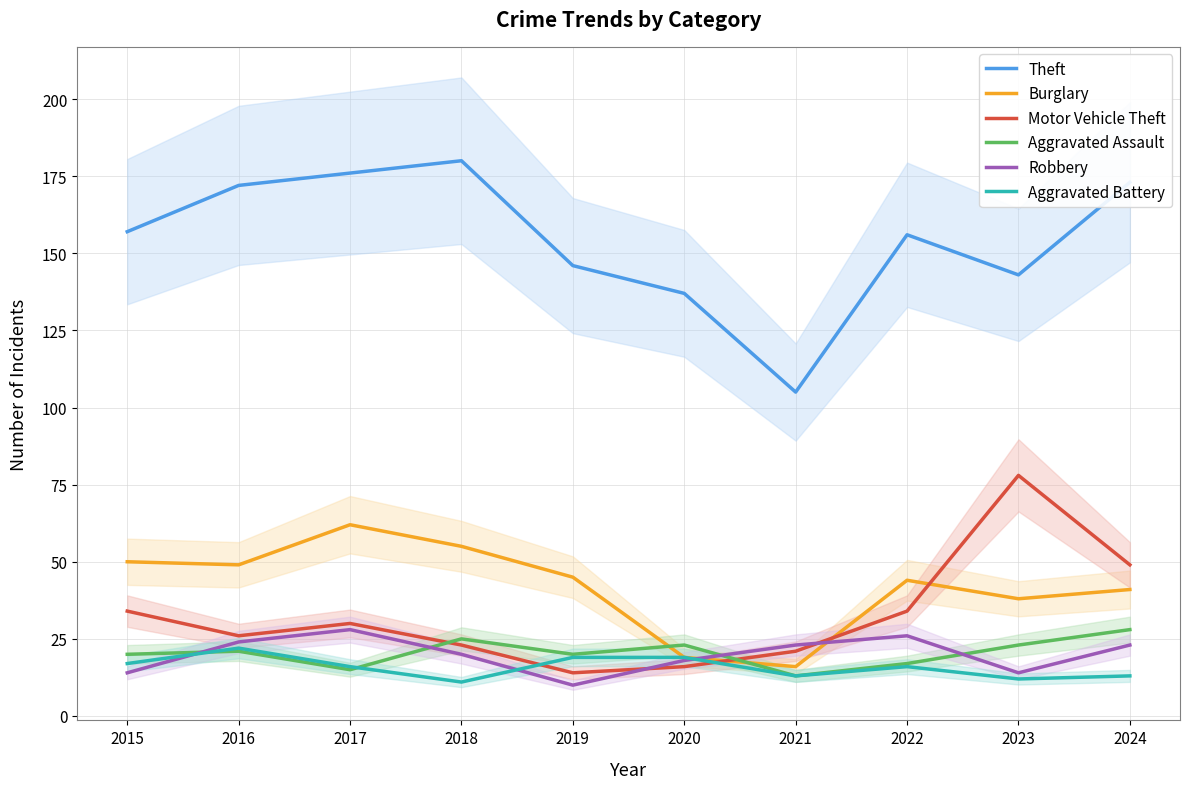

At which category is the sum across all series the highest?

2017